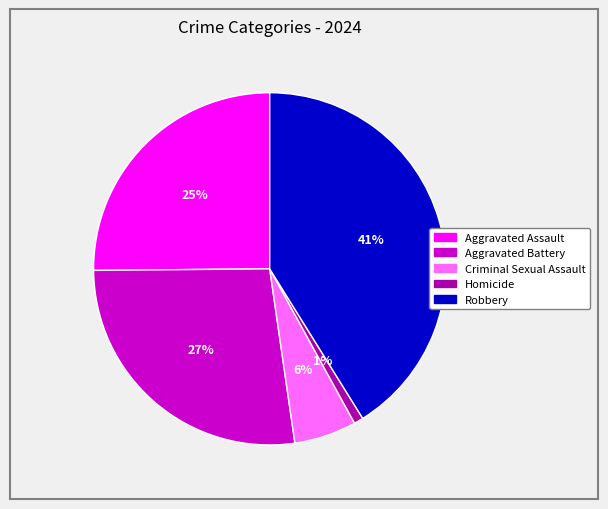

Does Aggravated Battery represent more than half of the total?

No